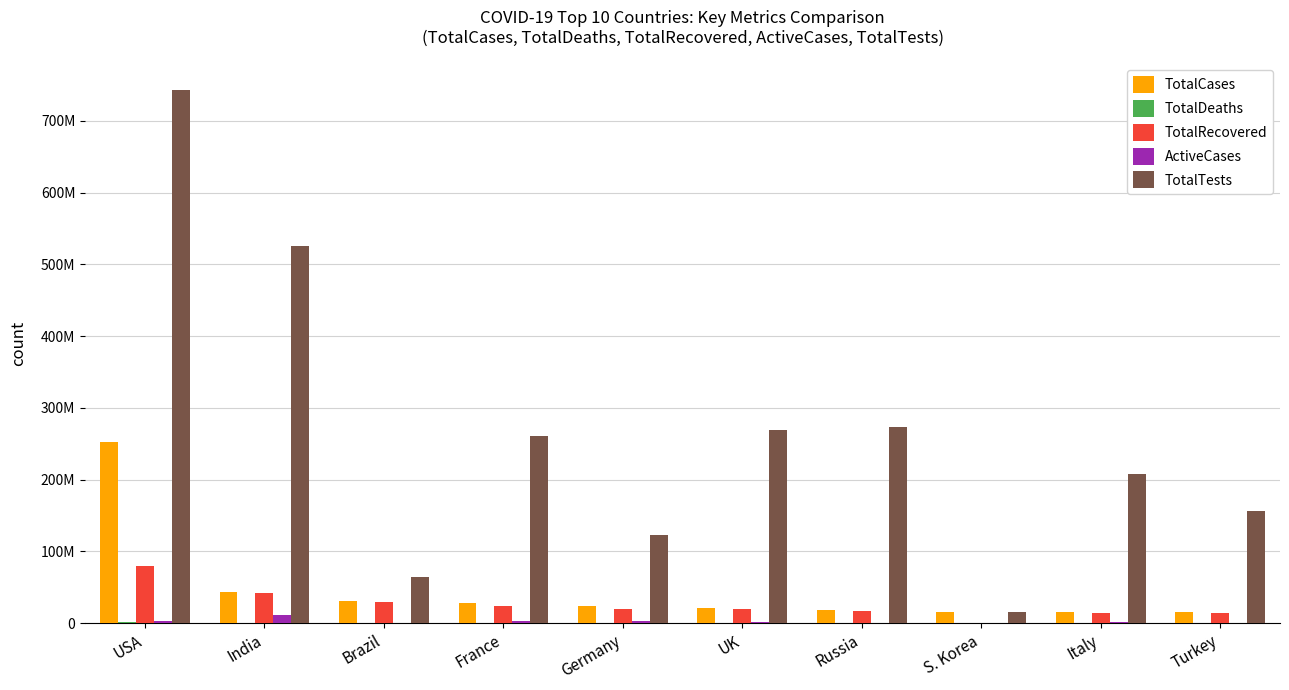

What is the sum of all ActiveCases values?

24075605